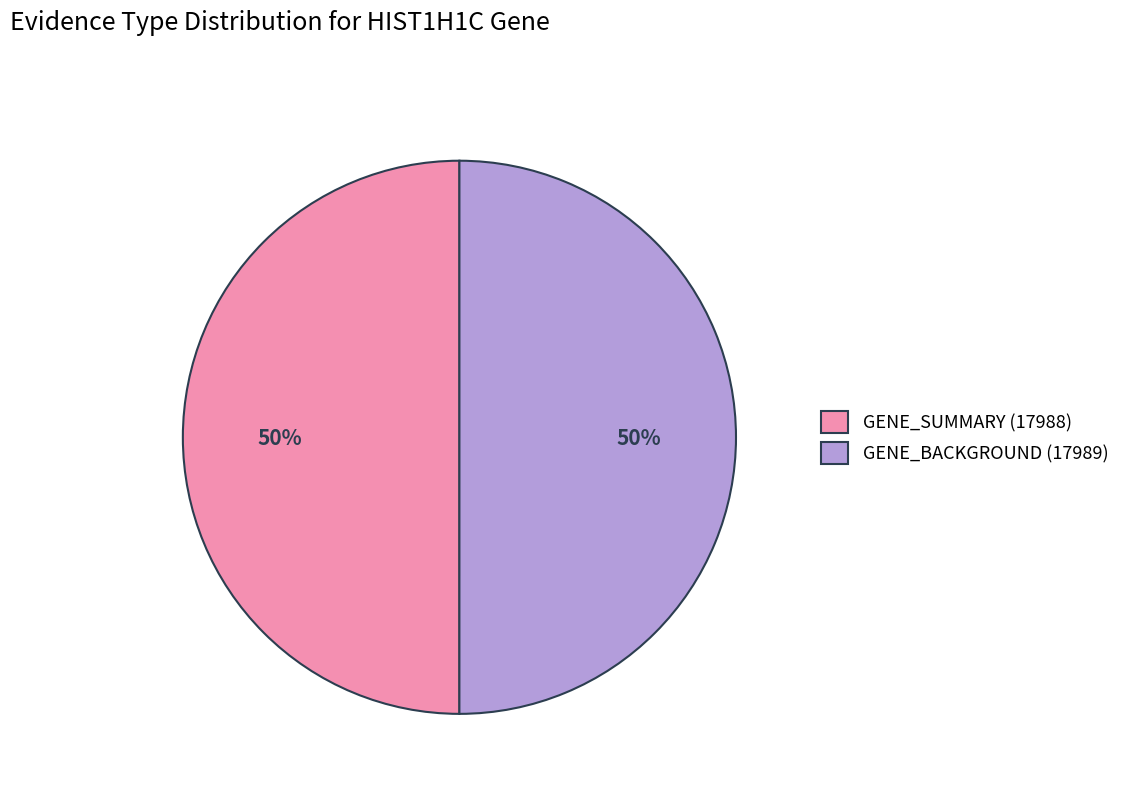

Count the number of slices in the pie.

2